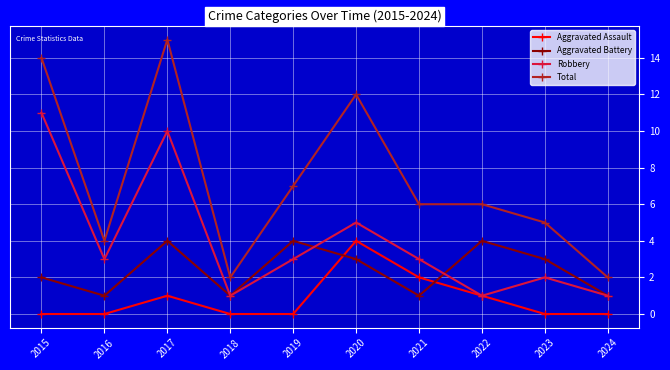

How many times do Aggravated Battery and Aggravated Assault cross each other?

2